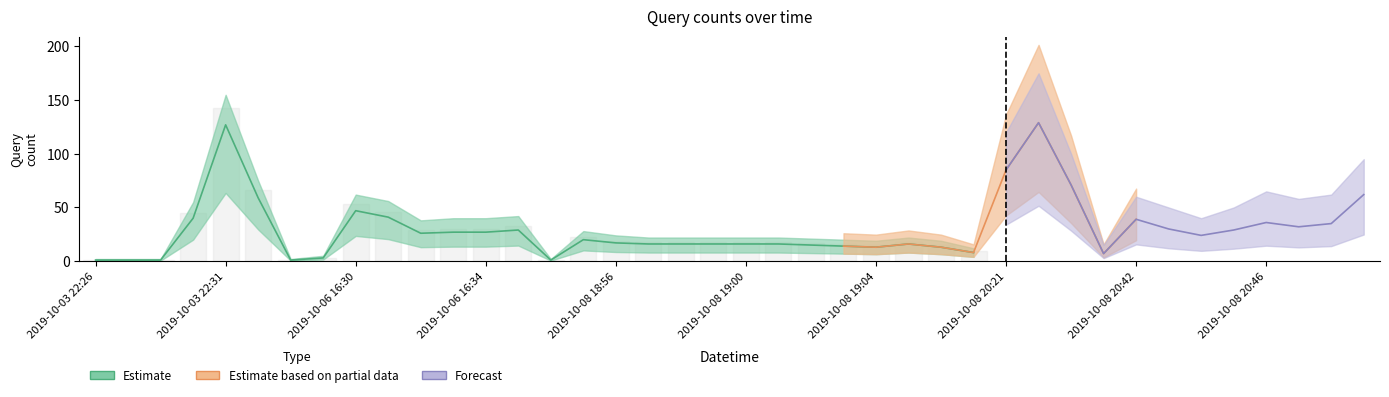

True or false: Estimate upper and Forecast cross at least once.

False